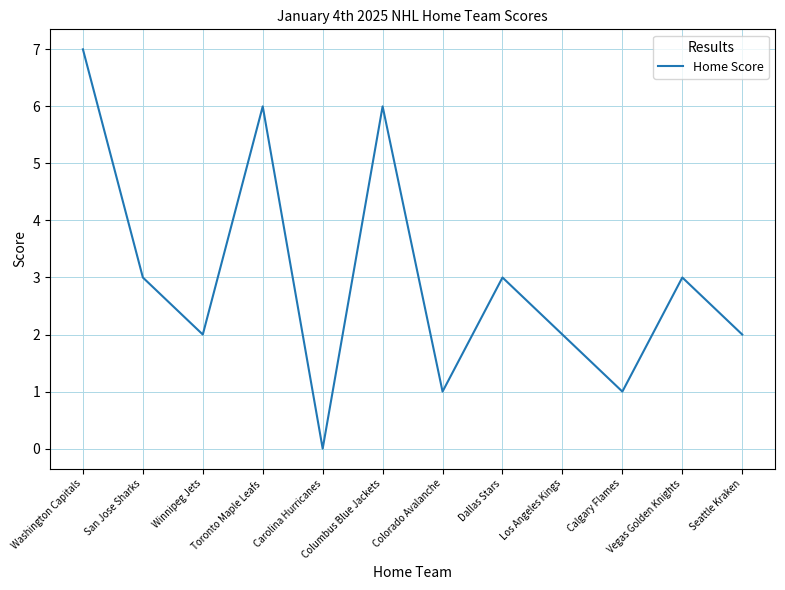

What is the approximate value at Calgary Flames?

1